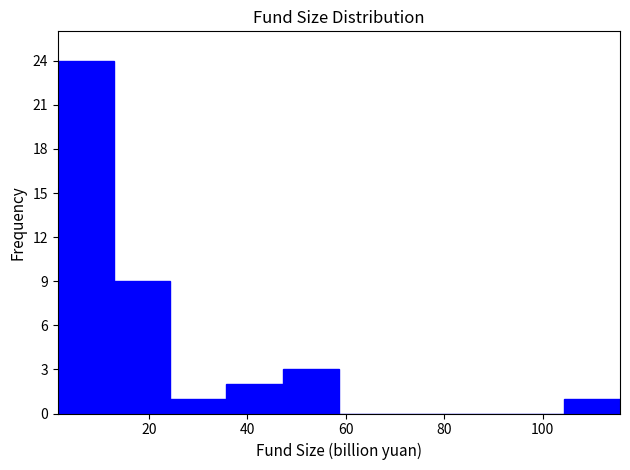

Over which range of the x-axis is the bar tallest?

2 to 12